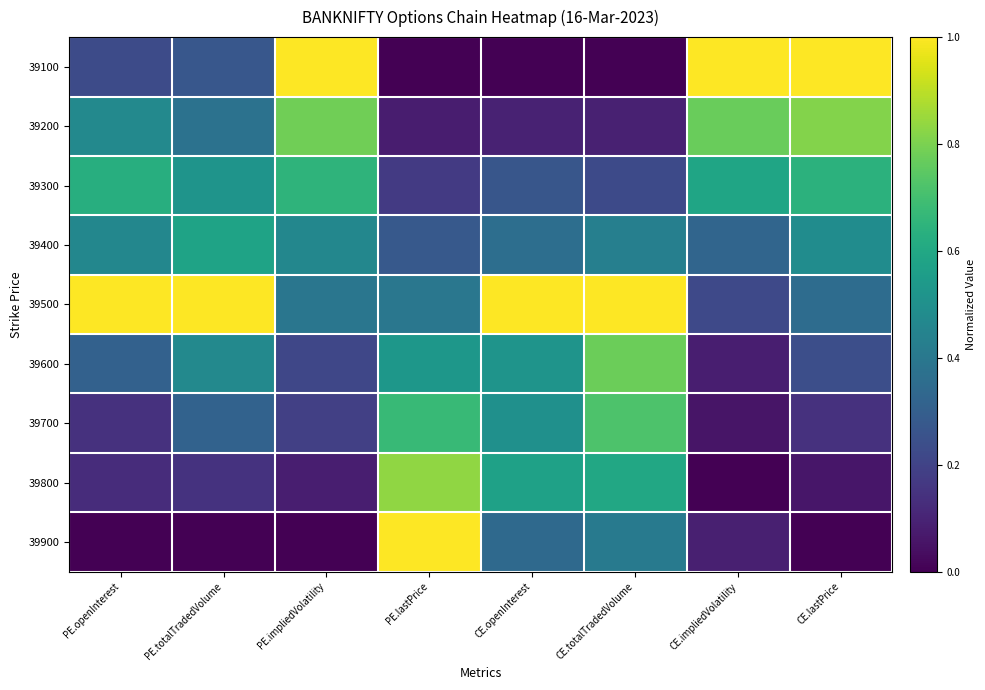

Rank the series by their maximum value, from lowest to highest.

39400, 39300, 39700, 39600, 39200, 39800, 39100, 39500, 39900